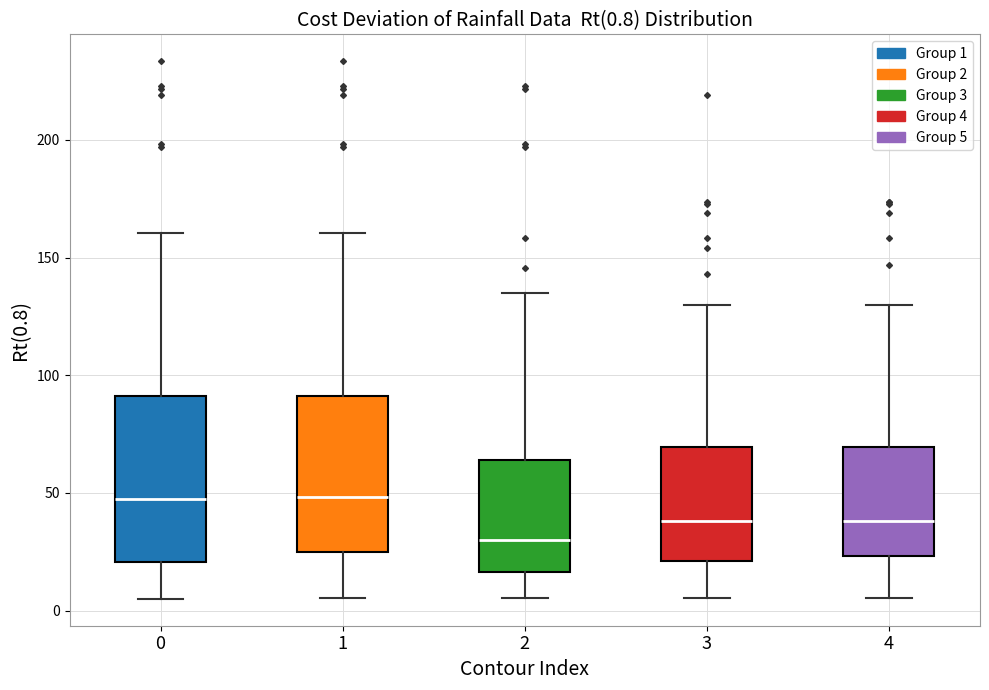

Which box has the lowest median line?

2